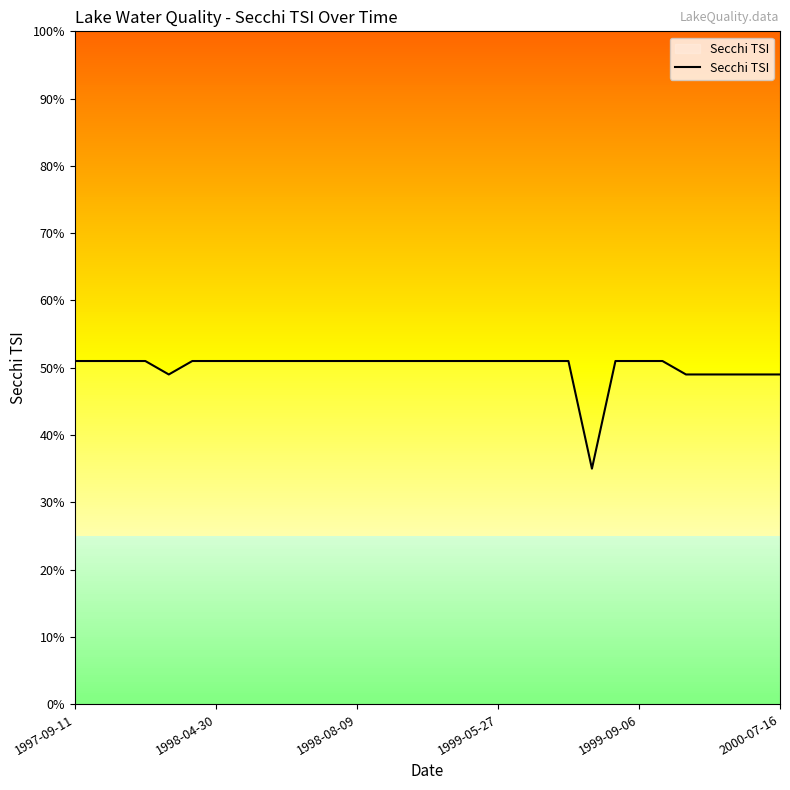

Does the chart have visible grid lines?

No